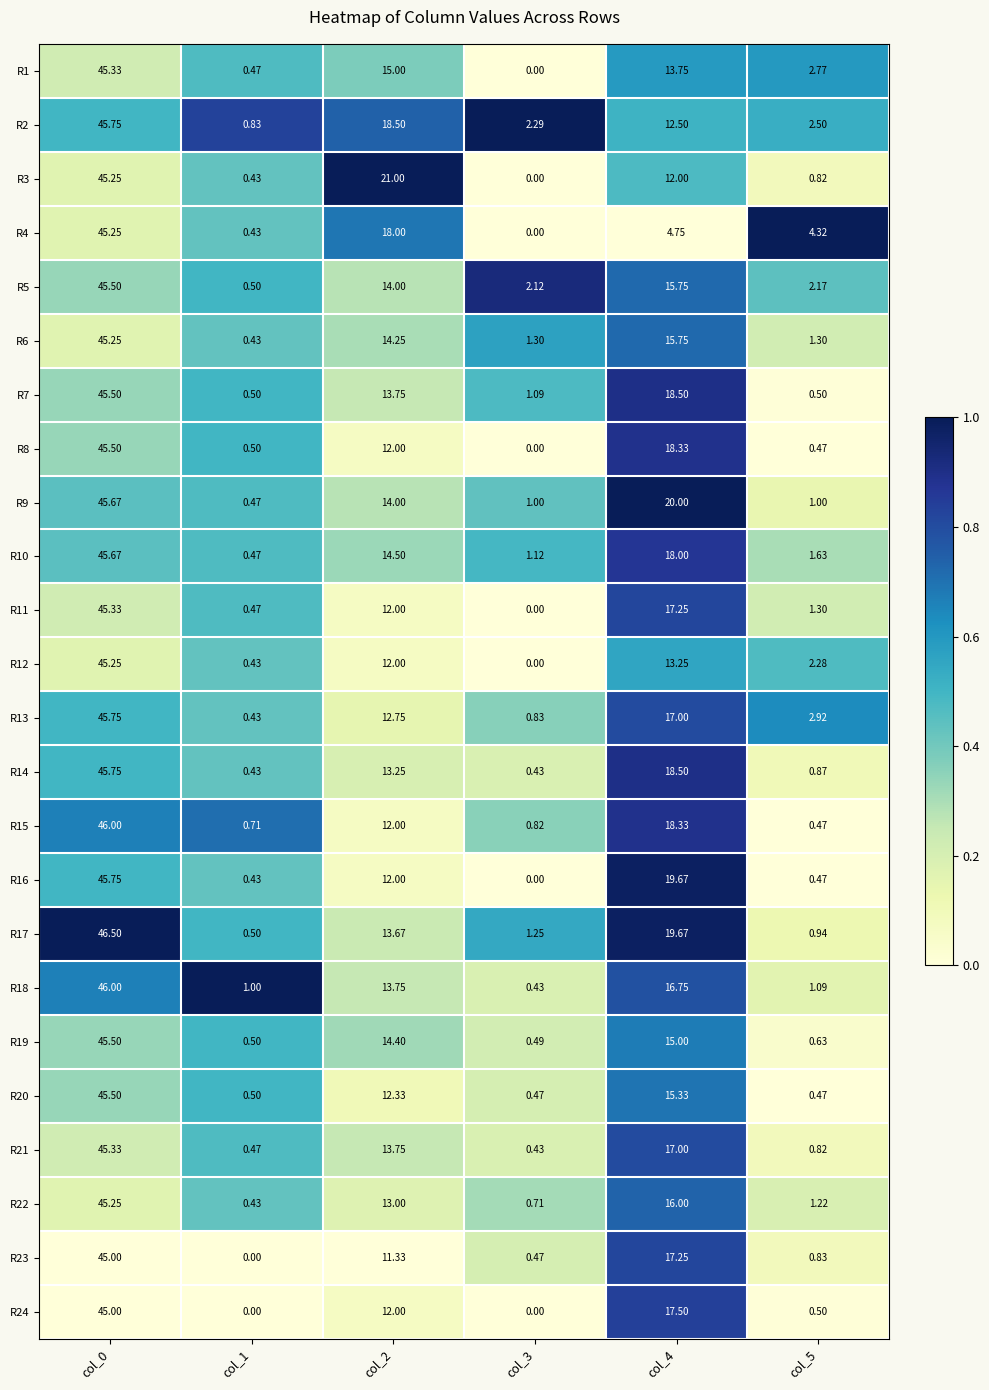

Is the value of R22 at col_0 greater than the value of R23 at col_4?

Yes